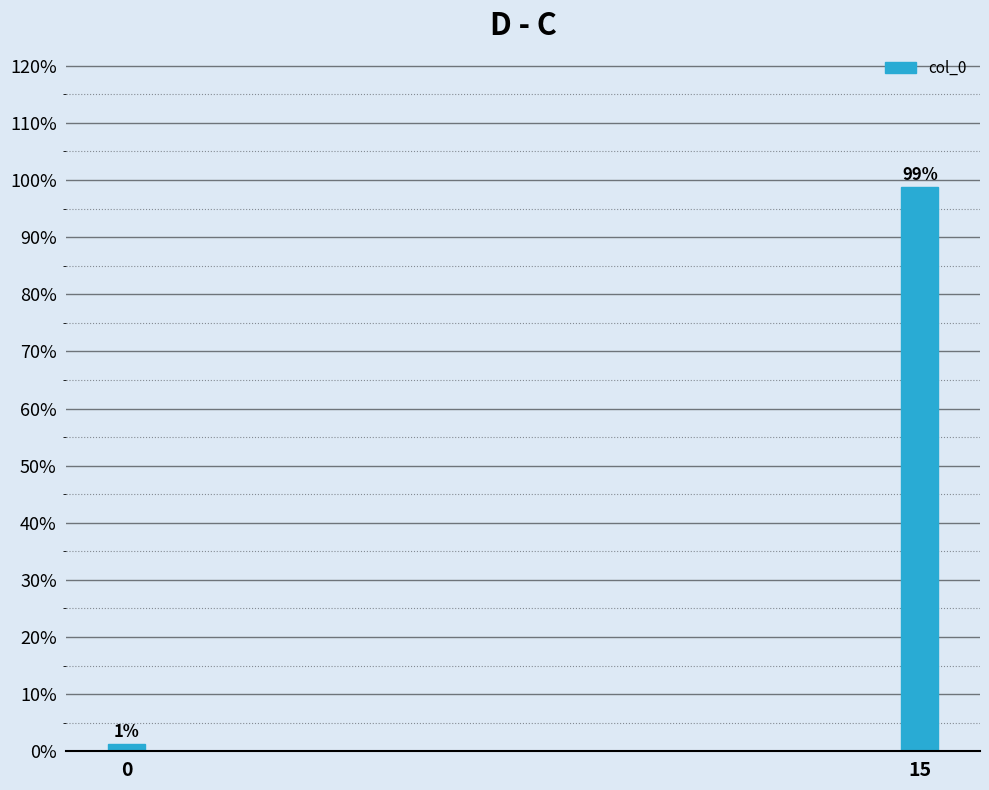

The chart shows a value of 154.7 at 15. True or false?

False